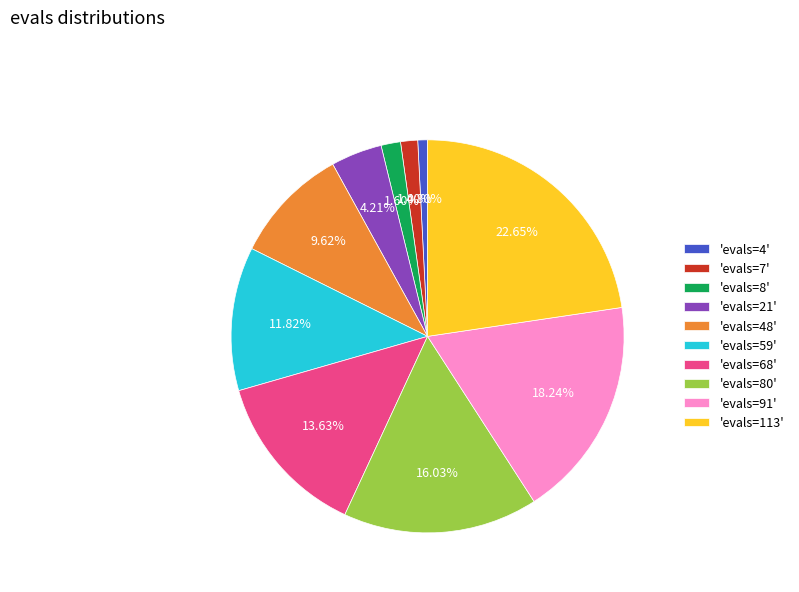

Is the sum of 'evals=113' and 'evals=4' greater than half?

No